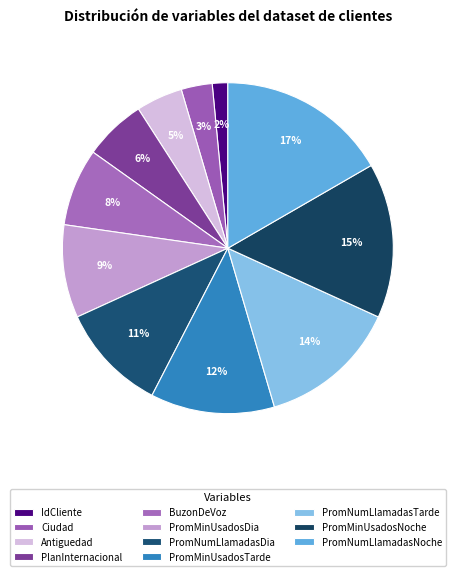

To the nearest percent, what is the average slice percentage?

9%